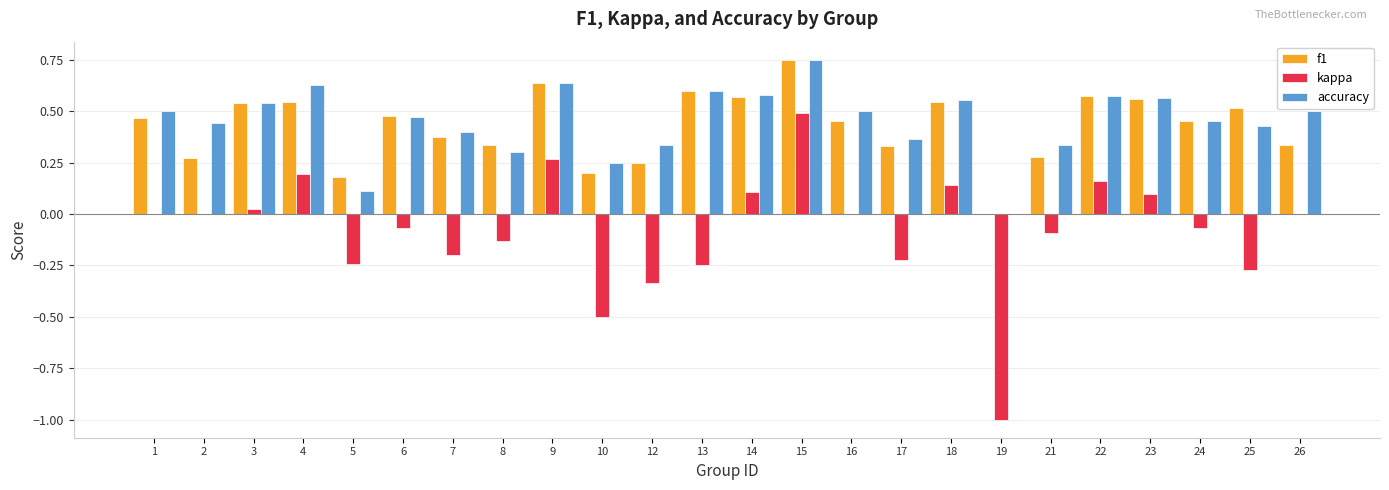

The kappa series shows -1.0 at 19. True or false?

True